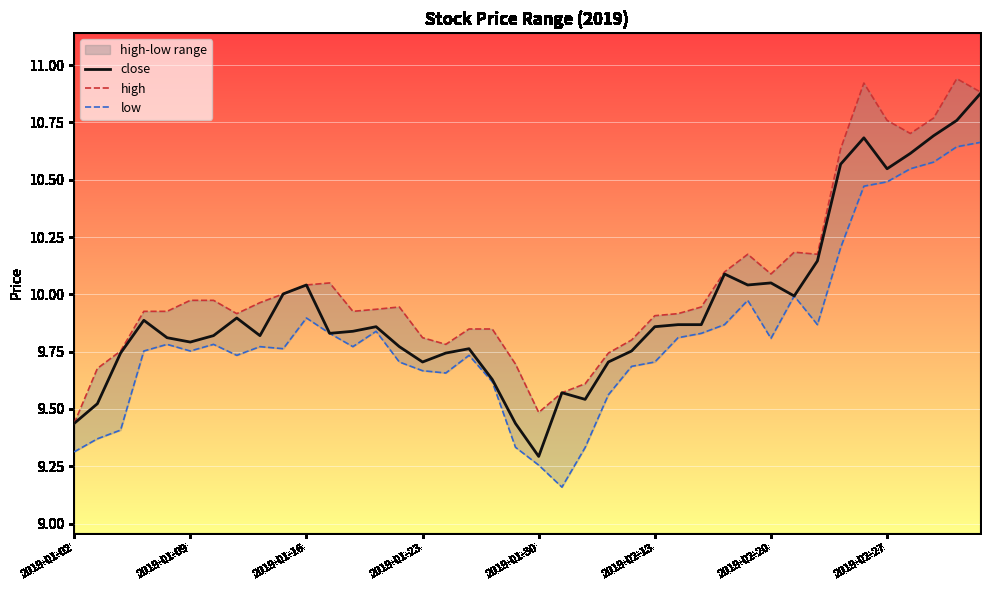

Which category has the lowest value in the close series?

2019-01-30